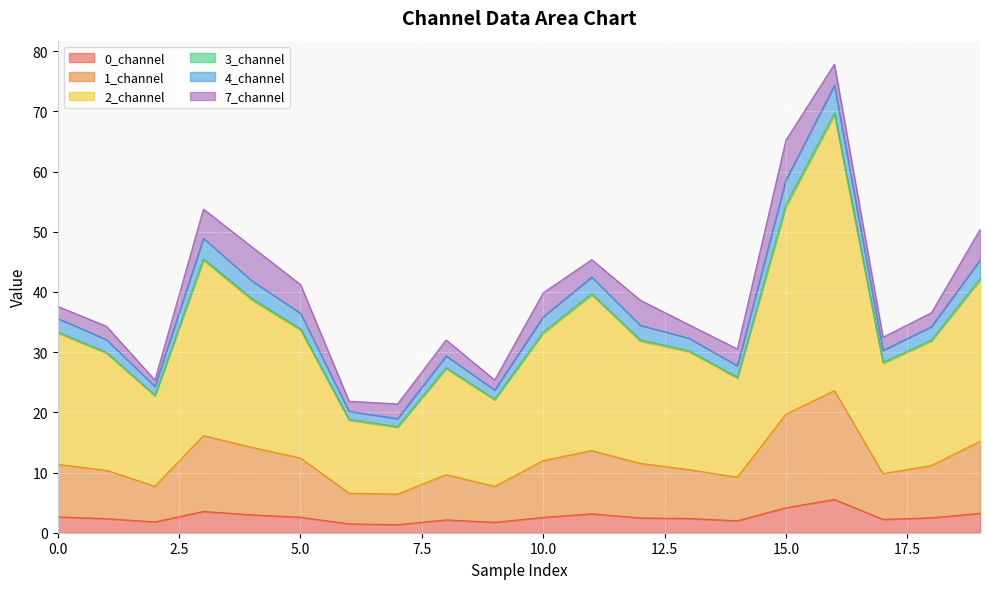

What is the highest value of the 0_channel series?

5.5